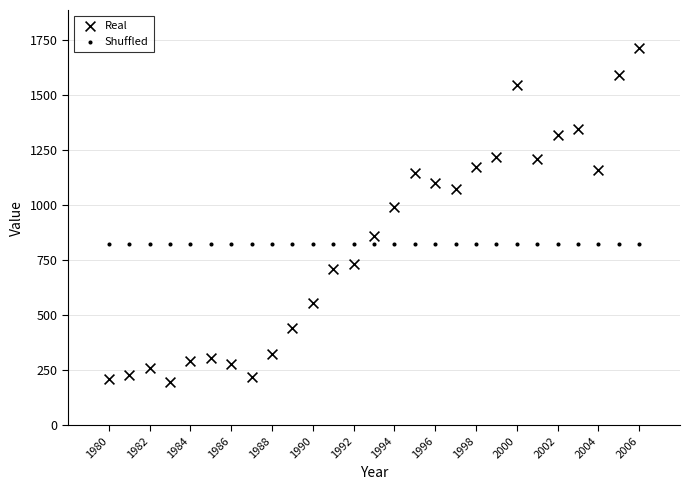

Count the number of points in this scatter plot.

54